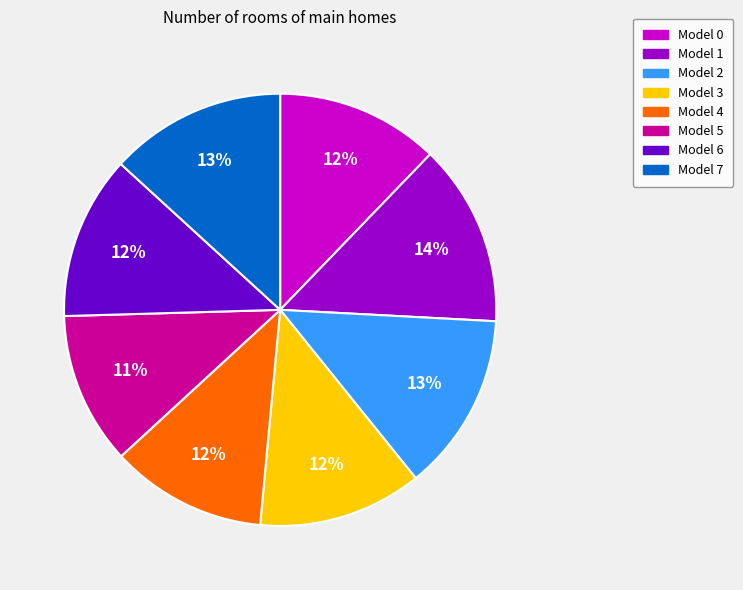

To the nearest percent, what is the average slice percentage?

12%